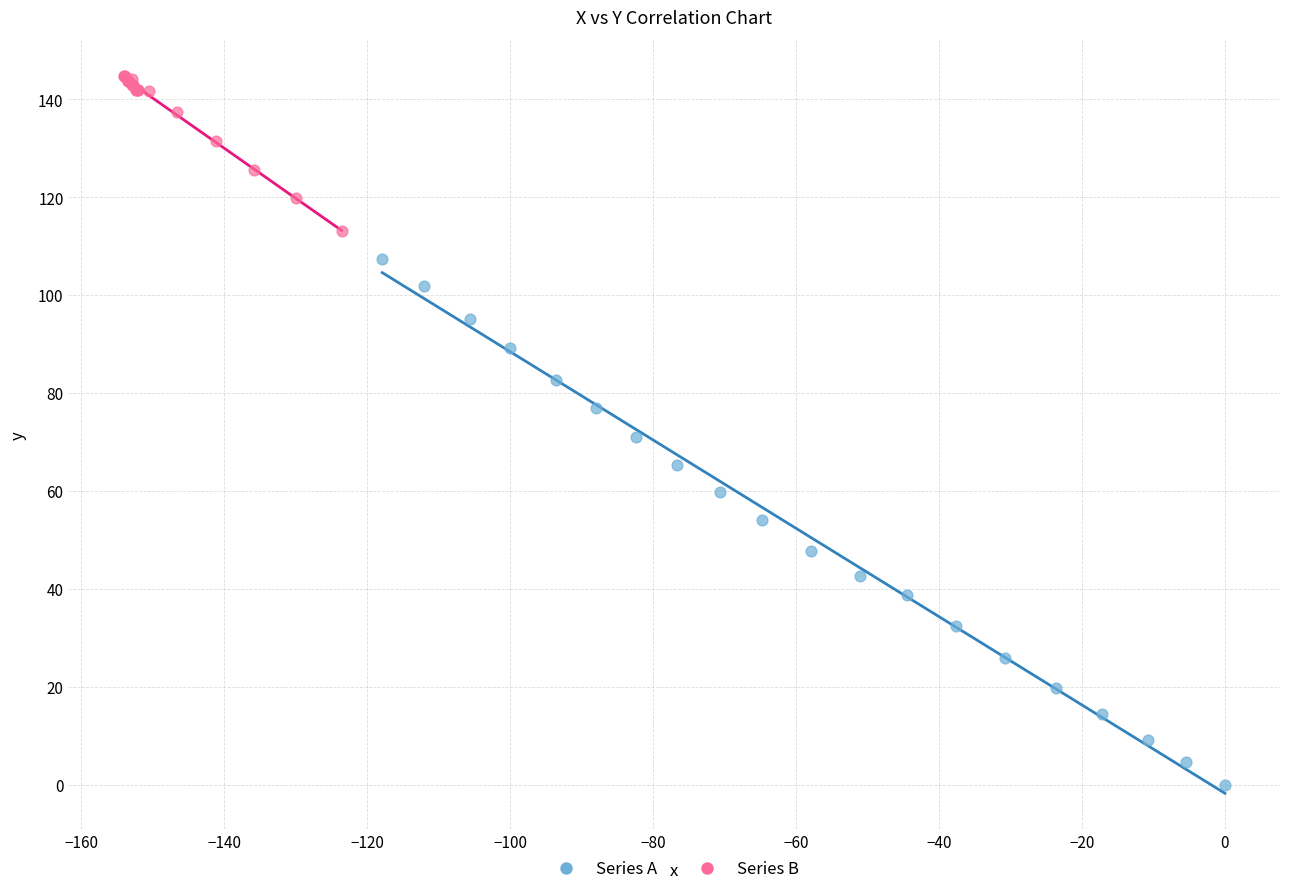

Which series reaches the minimum Y coordinate?

Series A